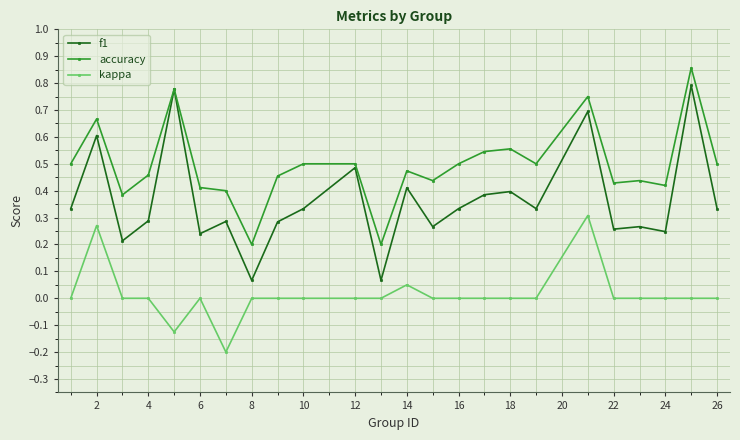

Which series has the largest range (max minus min)?

f1